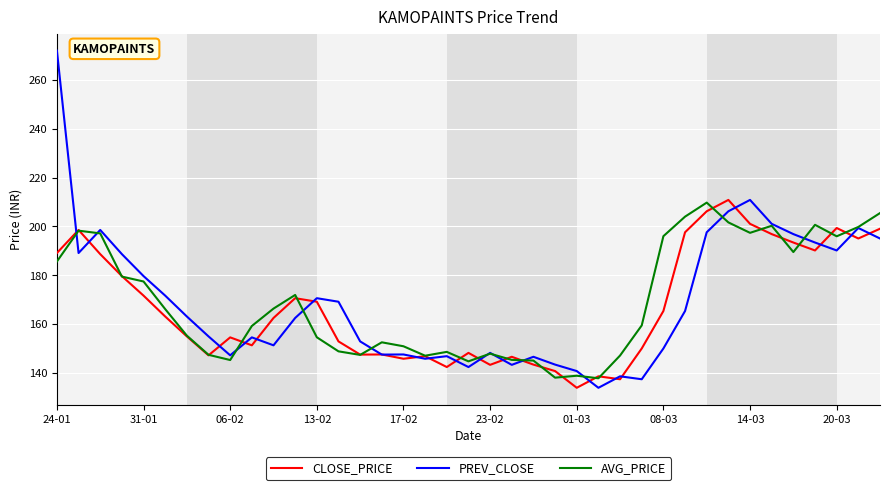

At how many categories does at least one series exceed 181?

15